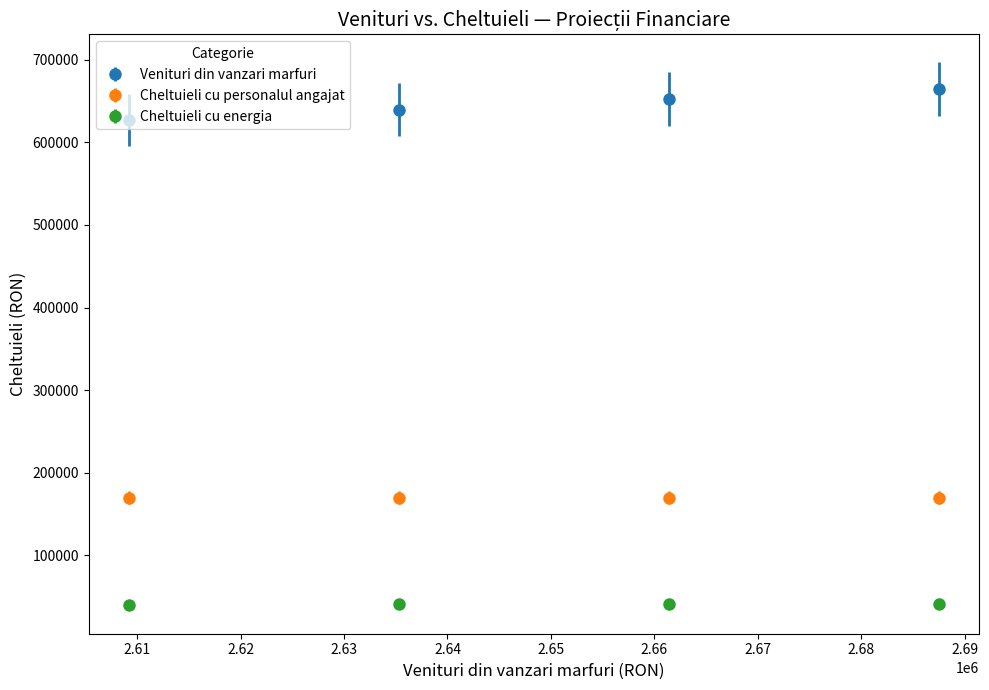

Rank the series by their maximum value, from highest to lowest.

Venituri din vanzari marfuri, Cheltuieli cu personalul angajat, Cheltuieli cu energia